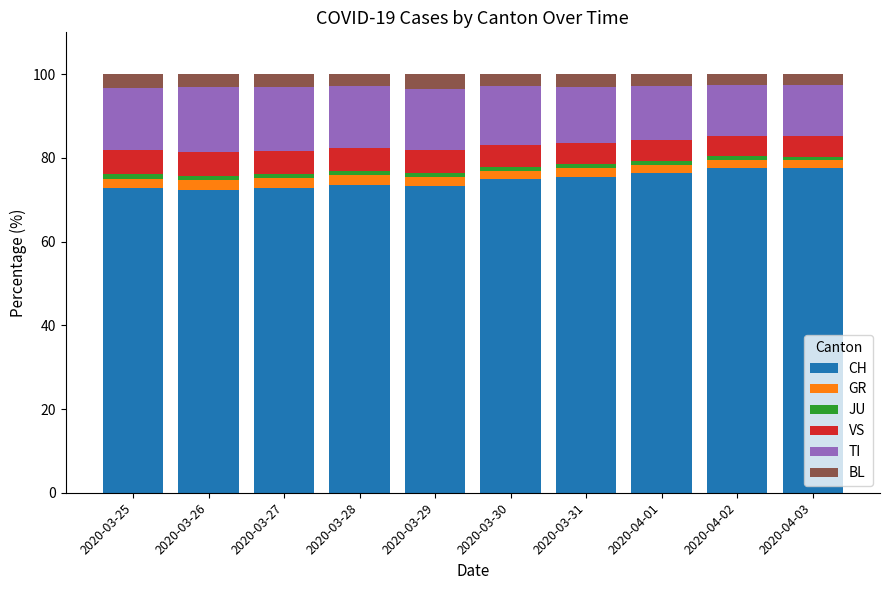

What are all the series names shown in the legend?

CH, GR, JU, VS, TI, BL